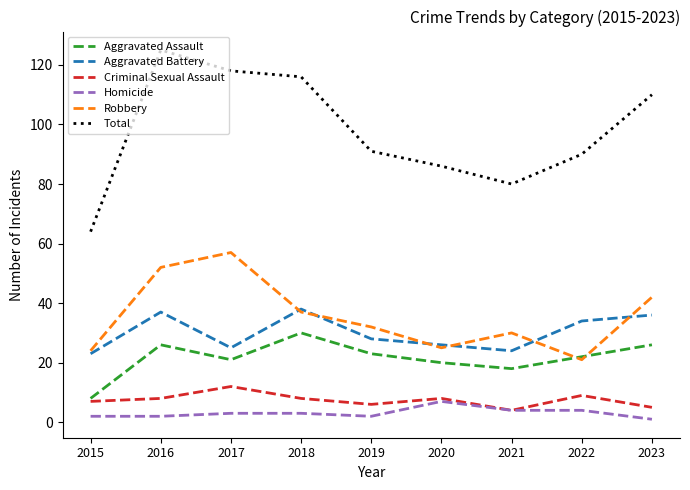

Is it true that Aggravated Assault equals 12 at 2023?

False